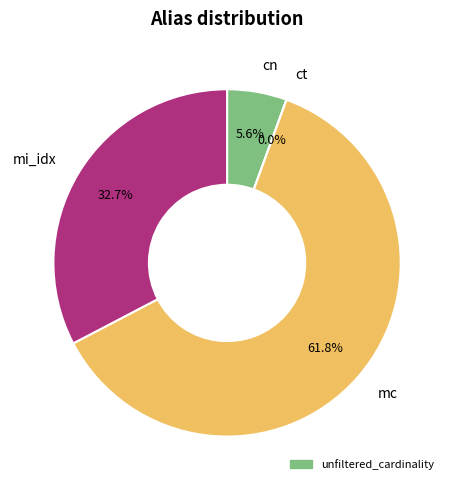

What is the smallest slice in the pie chart?

ct